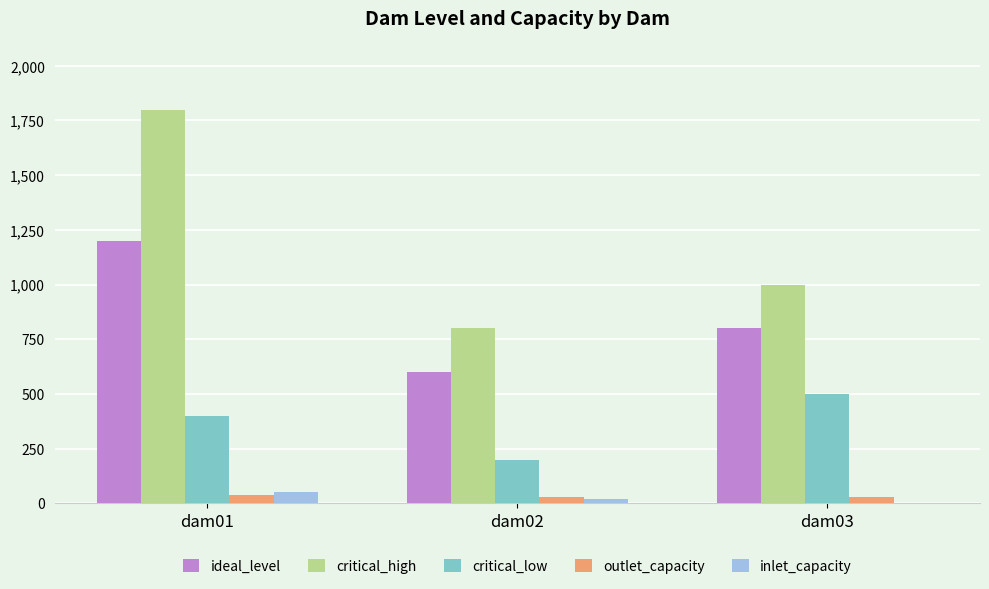

Reading left to right, list all the values displayed in this chart.

ideal_level: dam01=1200	dam02=600	dam03=800
critical_high: dam01=1800	dam02=800	dam03=1000
critical_low: dam01=400	dam02=200	dam03=500
outlet_capacity: dam01=40	dam02=30	dam03=30
inlet_capacity: dam01=50	dam02=20	dam03=0